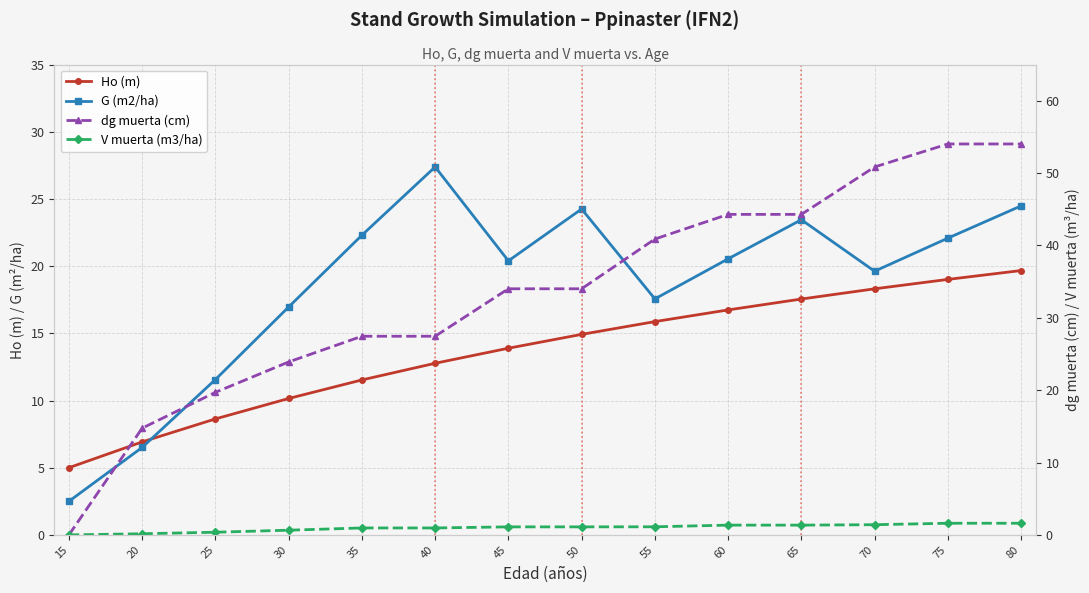

Which series changed the most between 15 and 20?

dg muerta (cm)